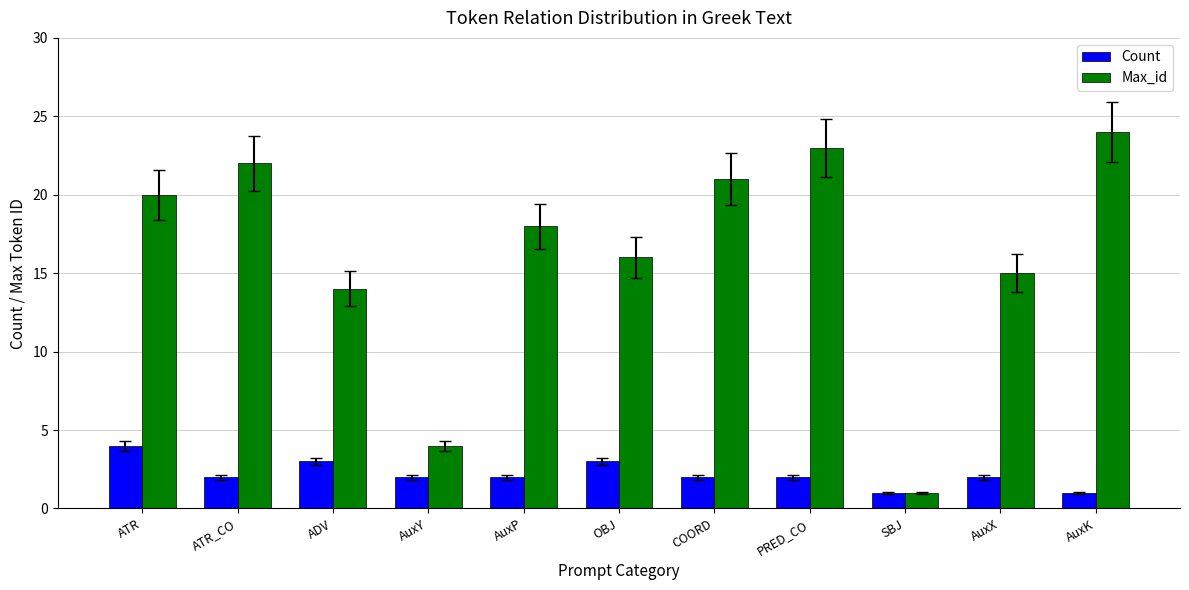

What is the difference between the second highest and minimum values in the Count series?

2